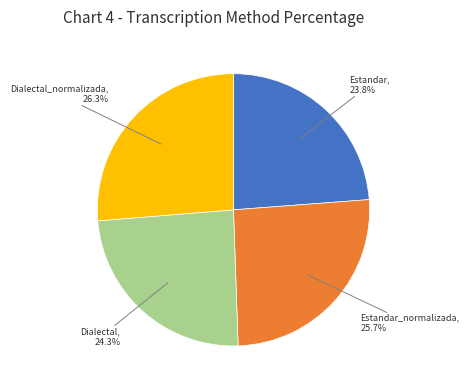

Is there a majority slice in this chart?

No